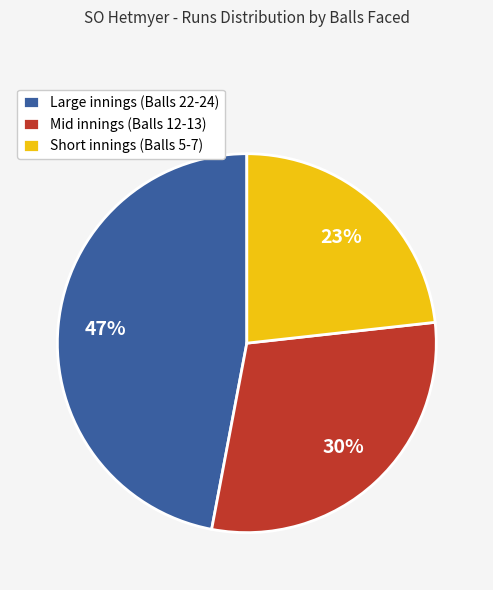

Which has a higher value, Mid innings (Balls 12-13) or Short innings (Balls 5-7)?

Mid innings (Balls 12-13)